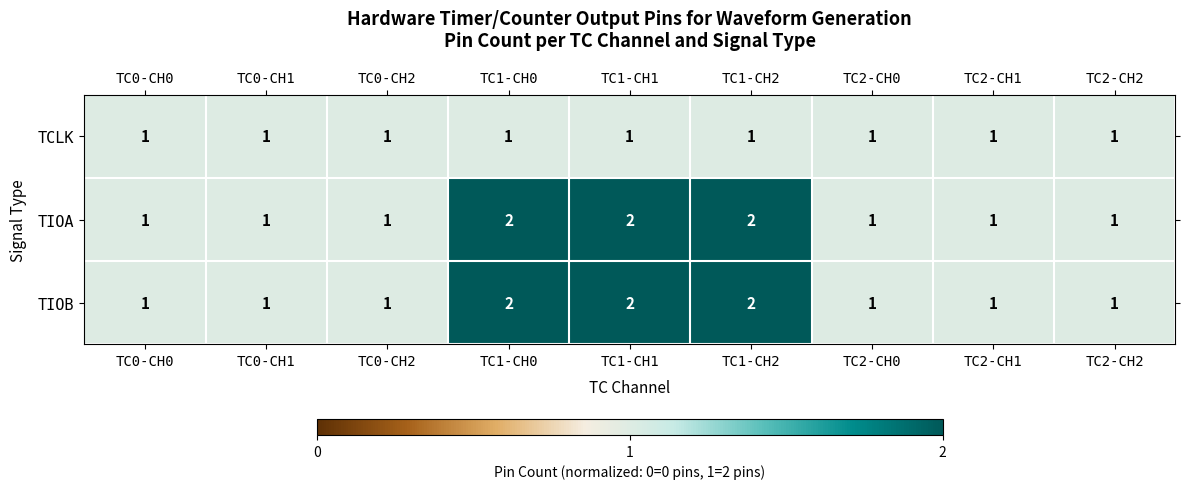

The TCLK series shows 2 at TC0-CH1. True or false?

False